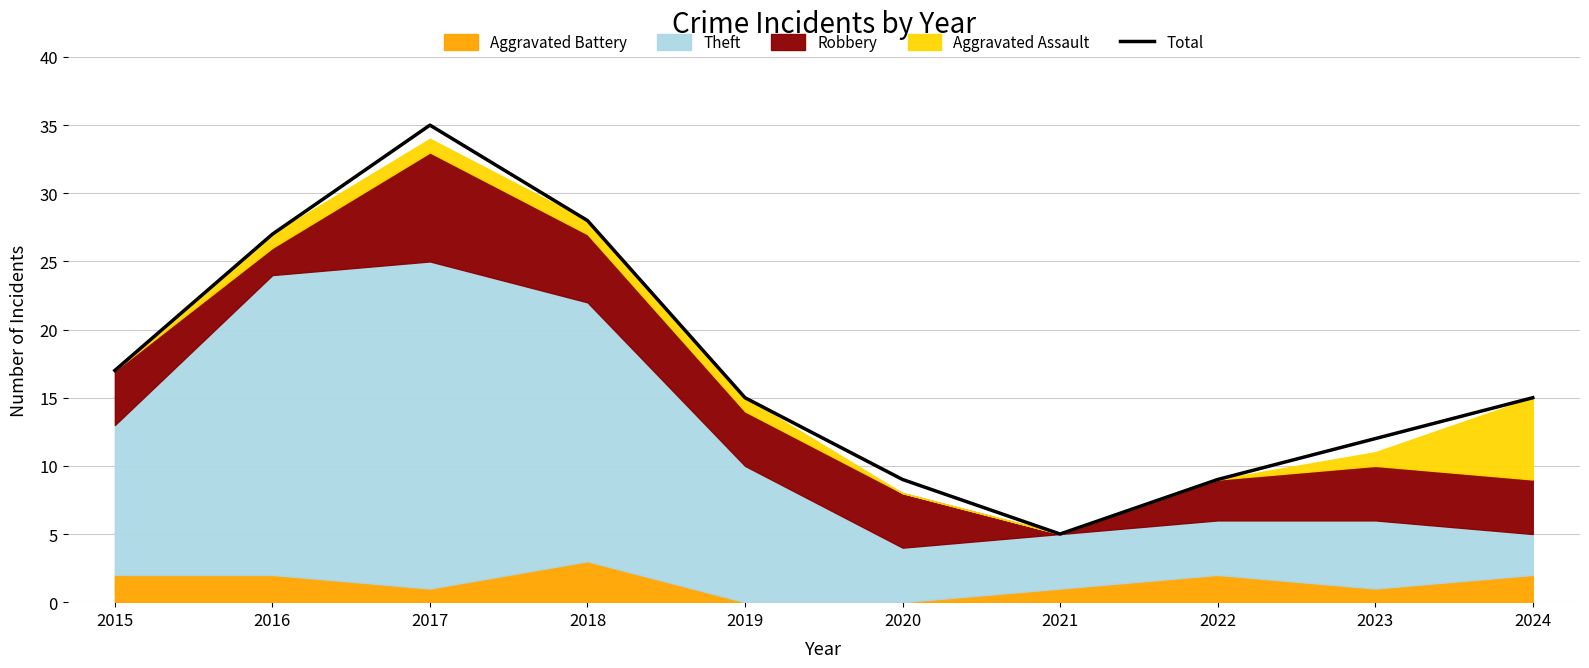

The value at 2019 is 20. True or false?

False